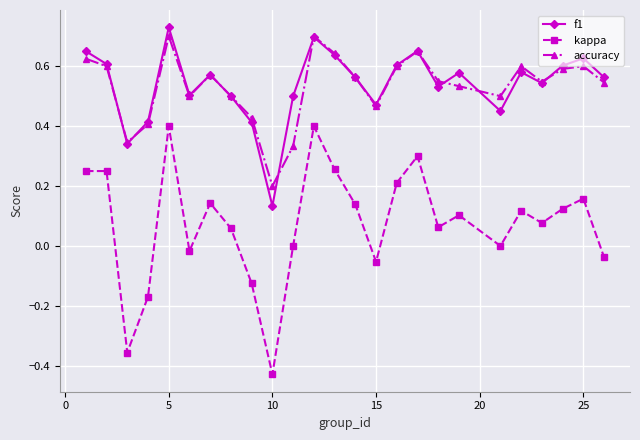

Which series has the largest range (max minus min)?

kappa